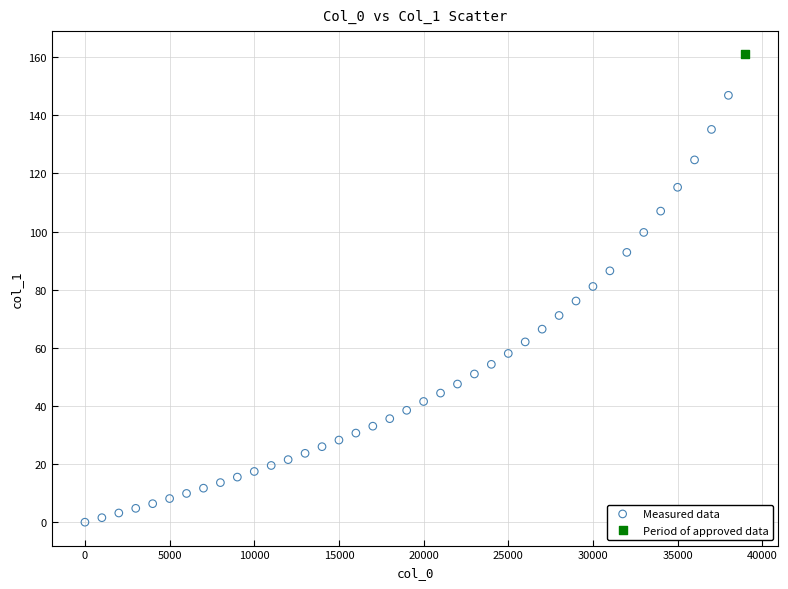

What are all the series names shown in the legend?

Measured data, Period of approved data